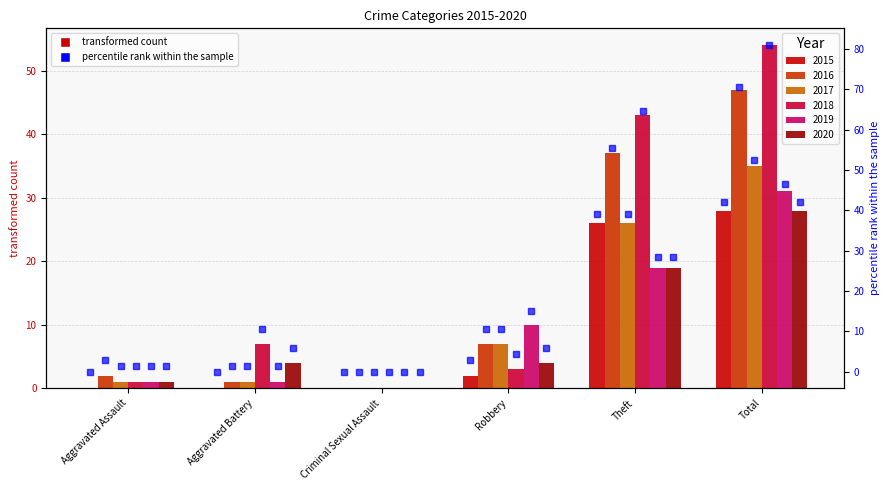

Between Total and Criminal Sexual Assault, which is larger?

Total